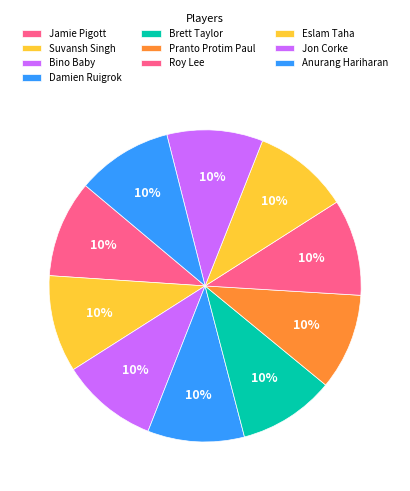

Is there a majority slice in this chart?

No